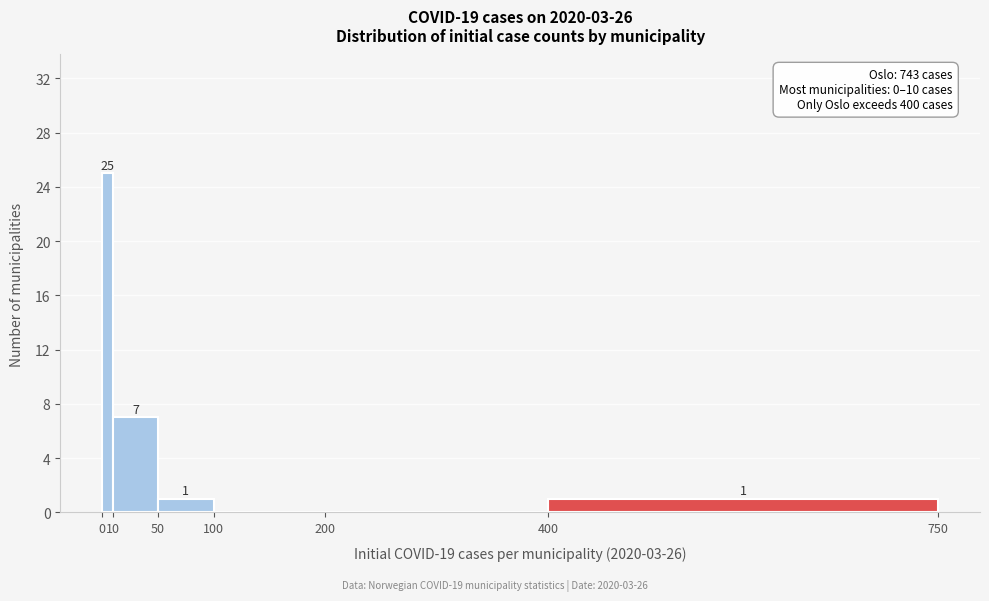

Which range on the x-axis has the tallest bar?

0 to 10